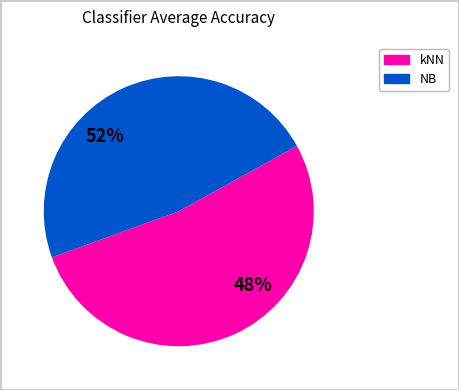

Which series has the largest range (max minus min)?

NB